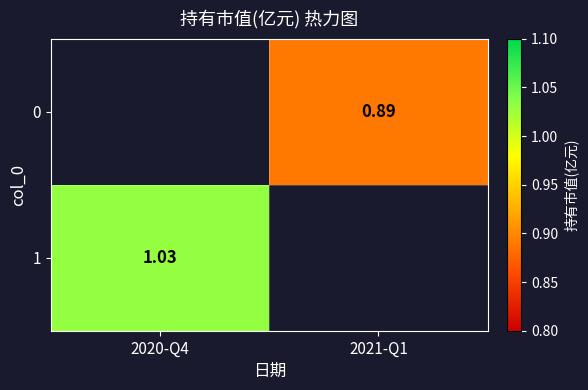

What is the maximum value shown in the chart?

1.0